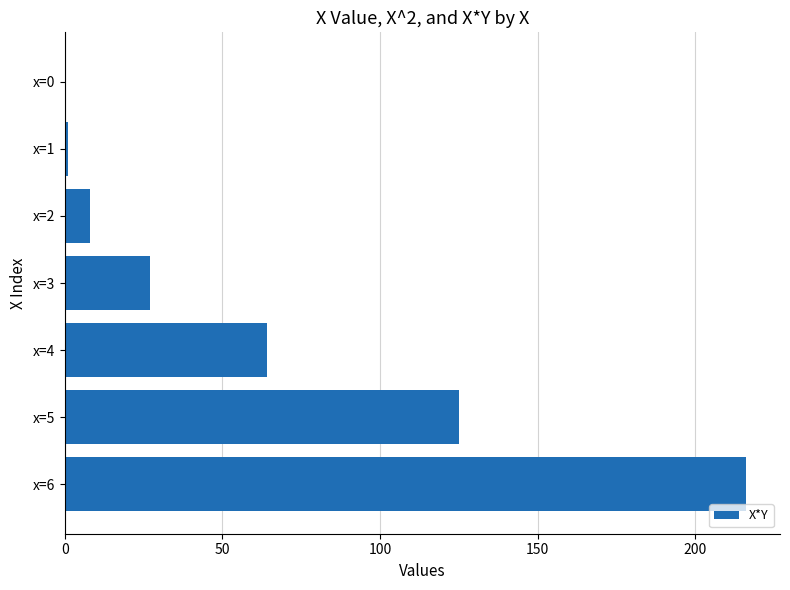

Where is the data nearest to the value 108?

x=5